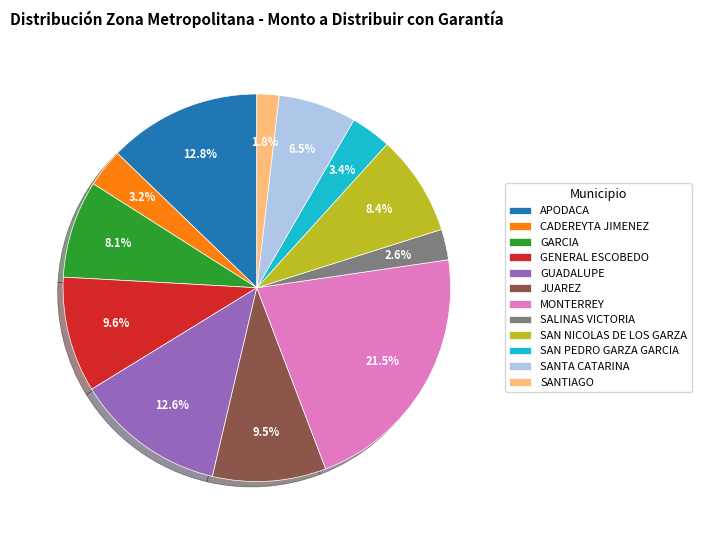

To the nearest percent, what is the difference between the JUAREZ and CADEREYTA JIMENEZ slice percentages?

6%